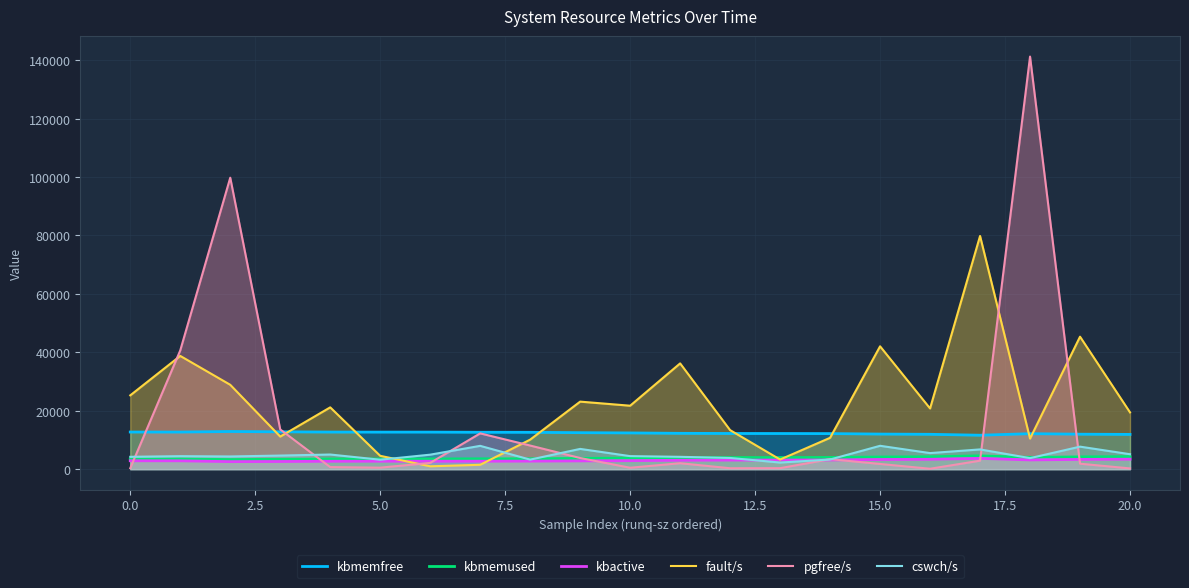

Does the chart display data point markers on the line(s)?

No